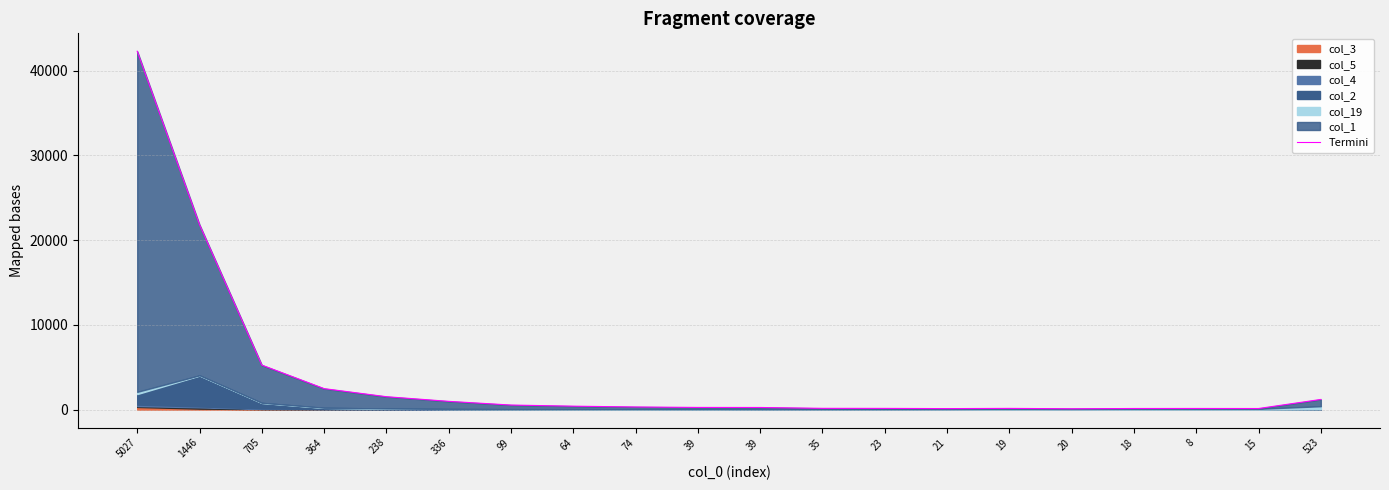

Is it true that the value at 64 is 406?

True